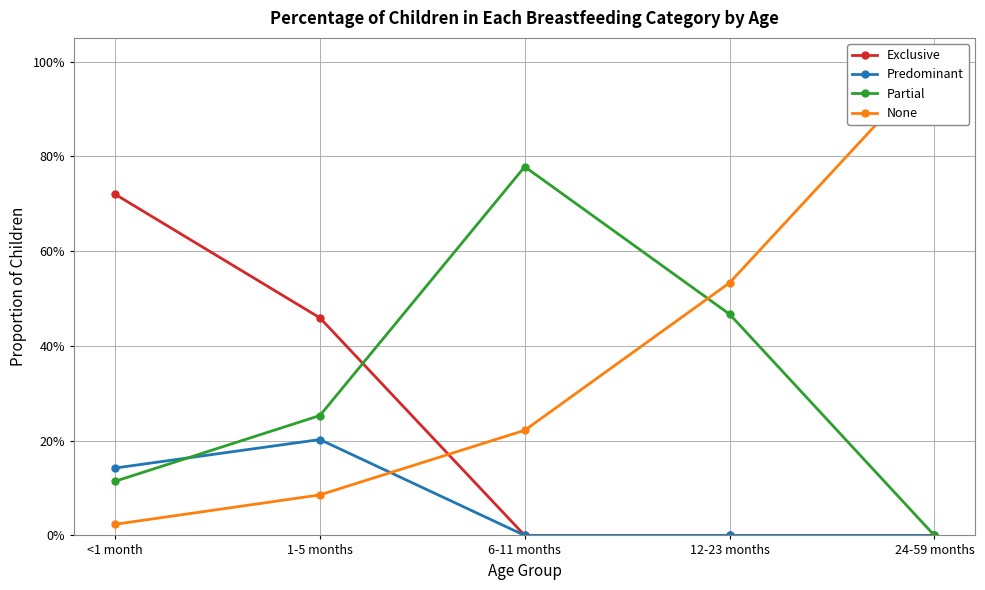

Rank the series by their maximum value, from lowest to highest.

Predominant, Exclusive, Partial, None